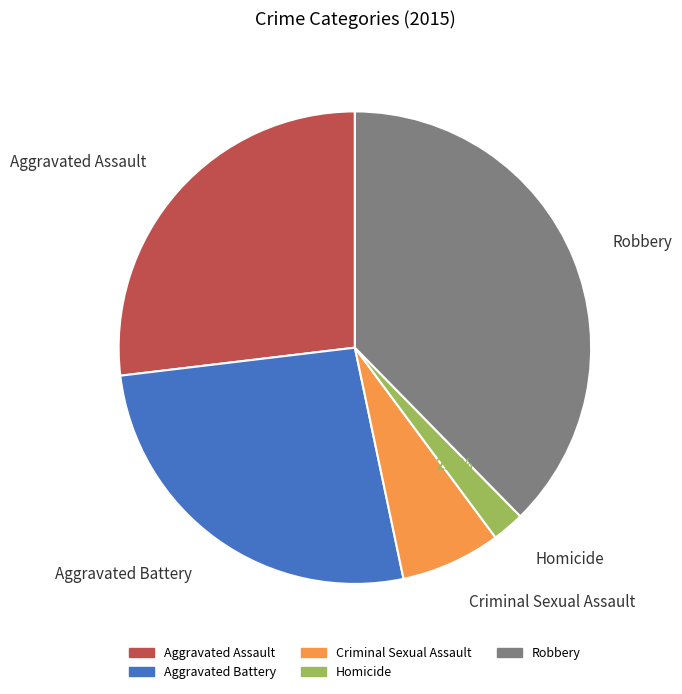

Does Robbery account for over 50% of the chart?

No